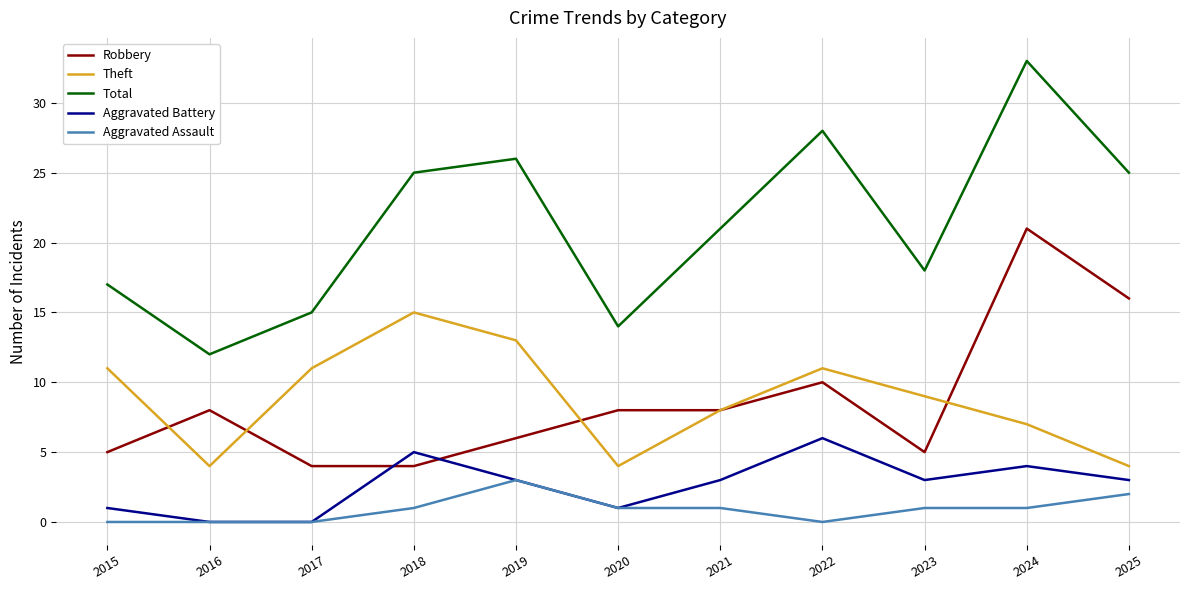

Rank the series at 2024 from lowest to highest value.

Aggravated Assault, Aggravated Battery, Theft, Robbery, Total